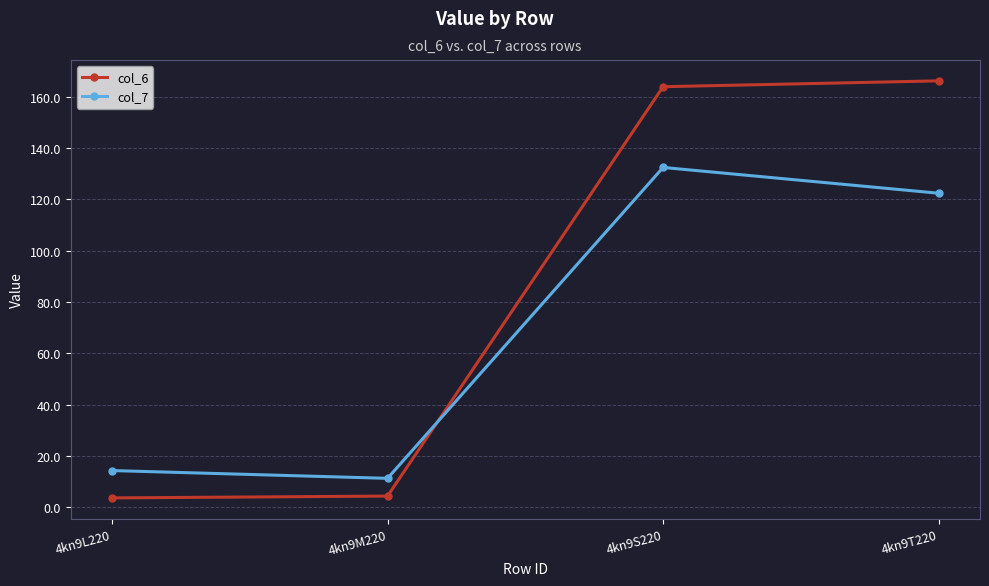

What is the maximum value for col_6?

166.2